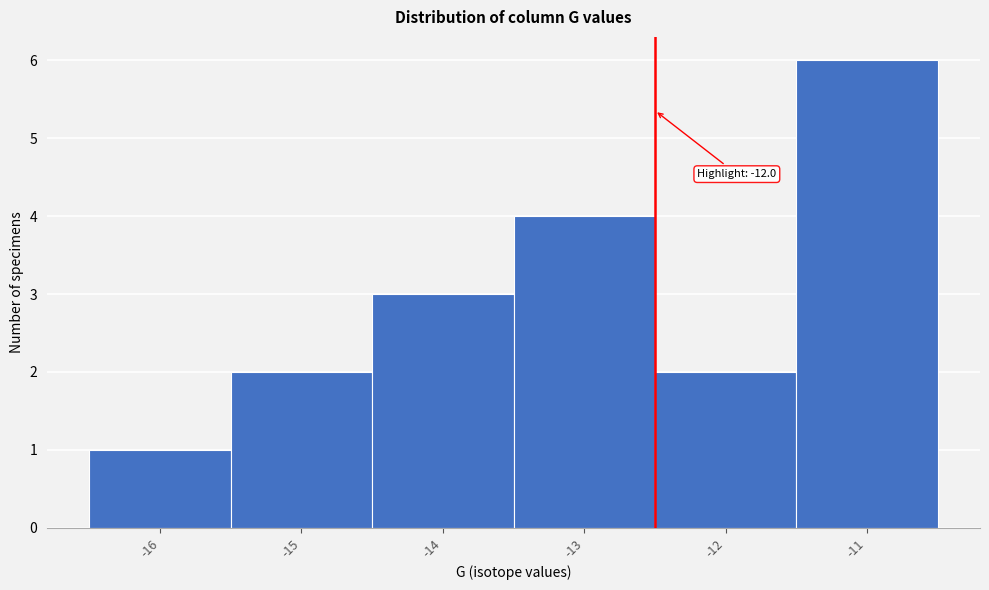

Reading left to right, transcribe all the data shown in this chart.

1	2	3	4	2	6